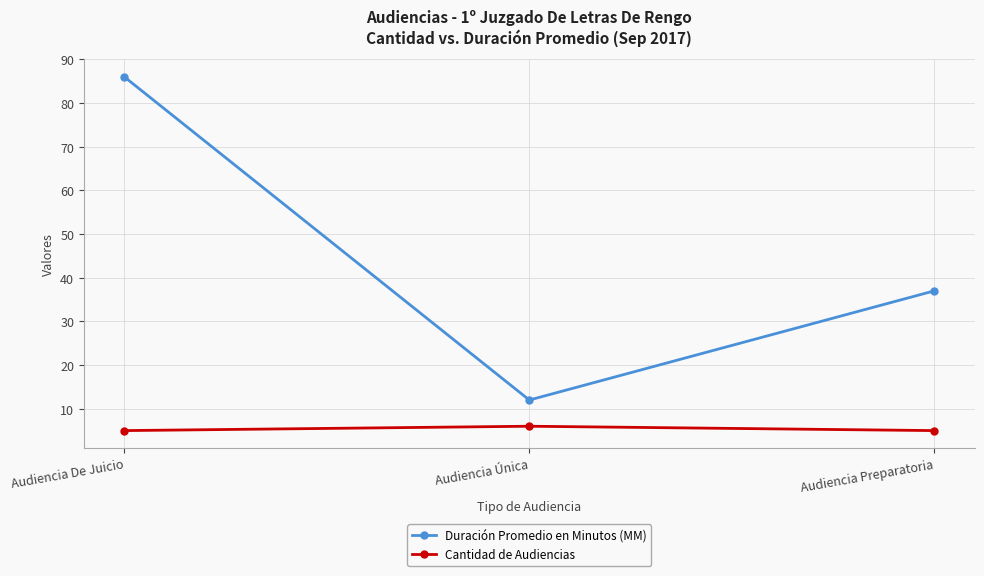

What value does the Cantidad de Audiencias series have at Audiencia De Juicio?

5